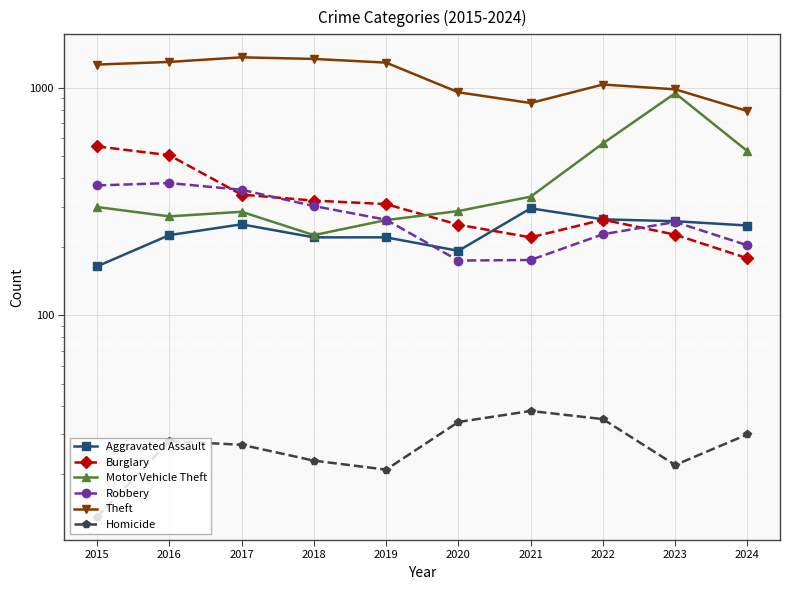

The value of Robbery at 2021 is 175. True or false?

True